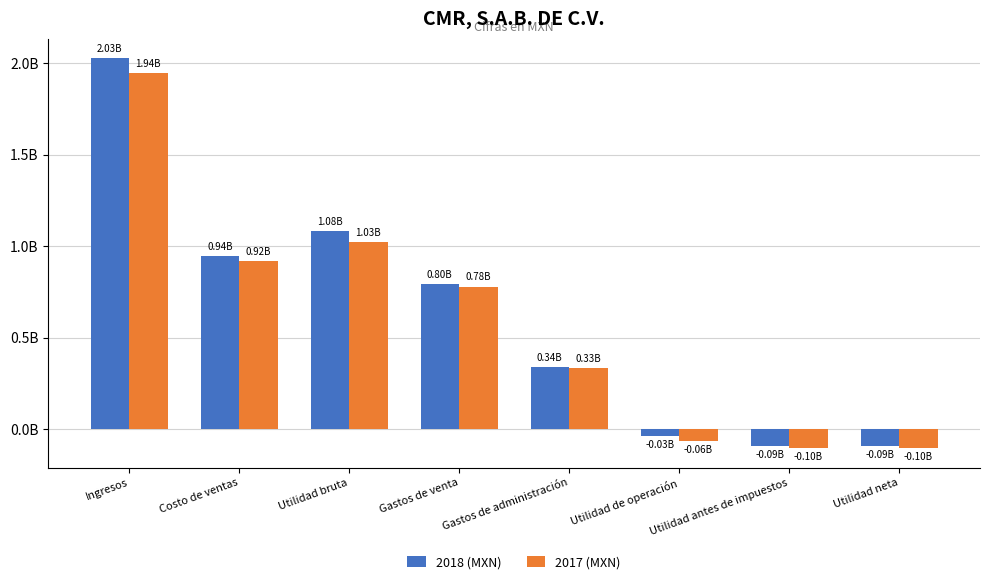

What are all the series names shown in the legend?

2018 (MXN), 2017 (MXN)